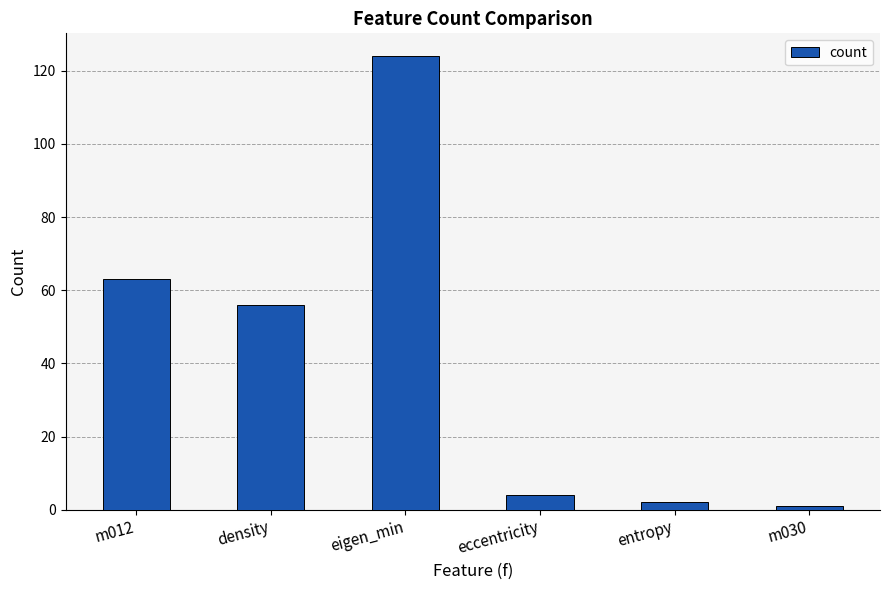

Where is the data nearest to the value 62?

m012